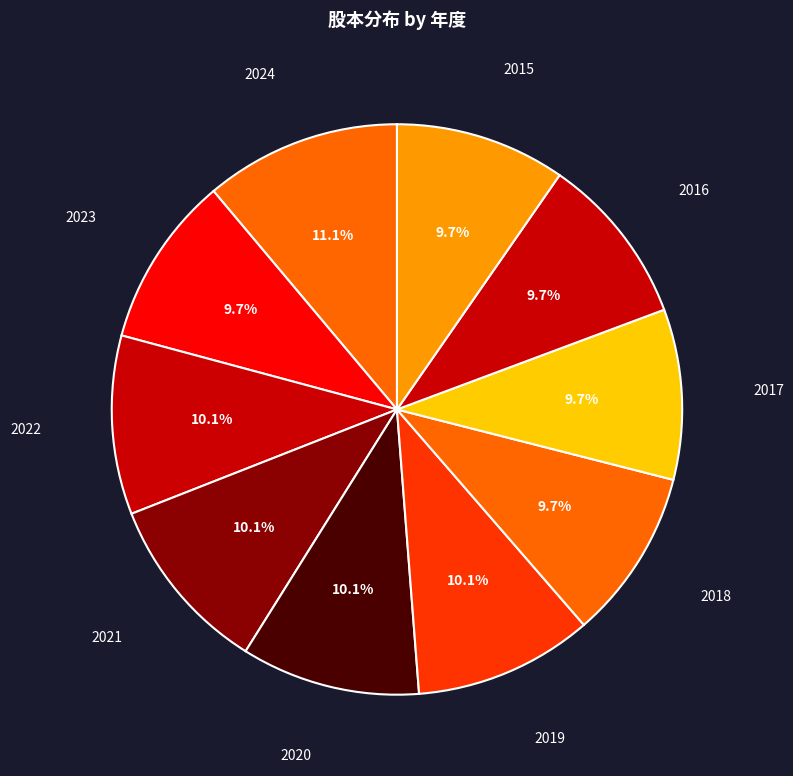

To the nearest percent, what is the difference between the largest and smallest slice percentages?

1%